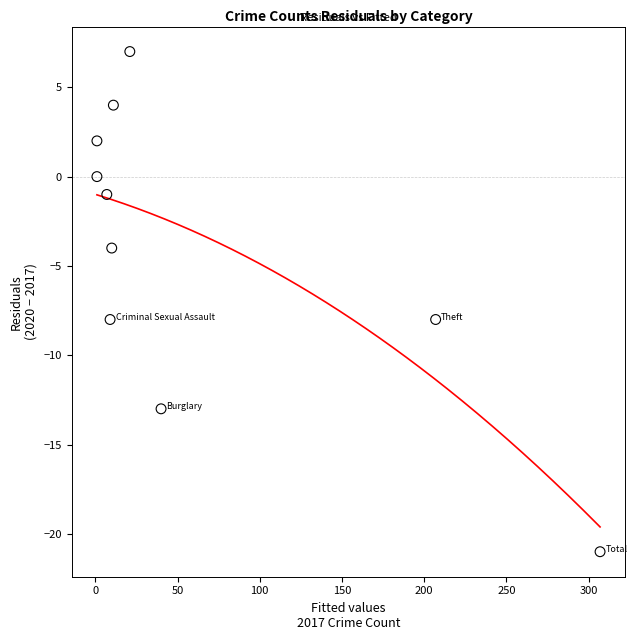

What is the range of X values (max minus min)?

306